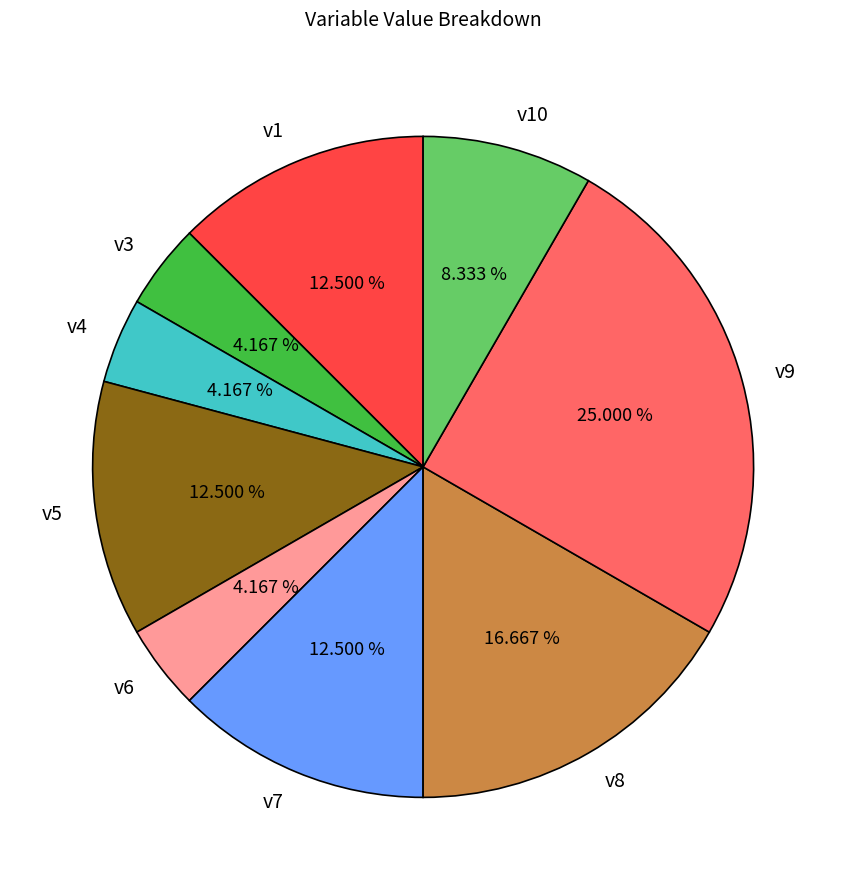

Which category has the biggest portion of the pie?

v9